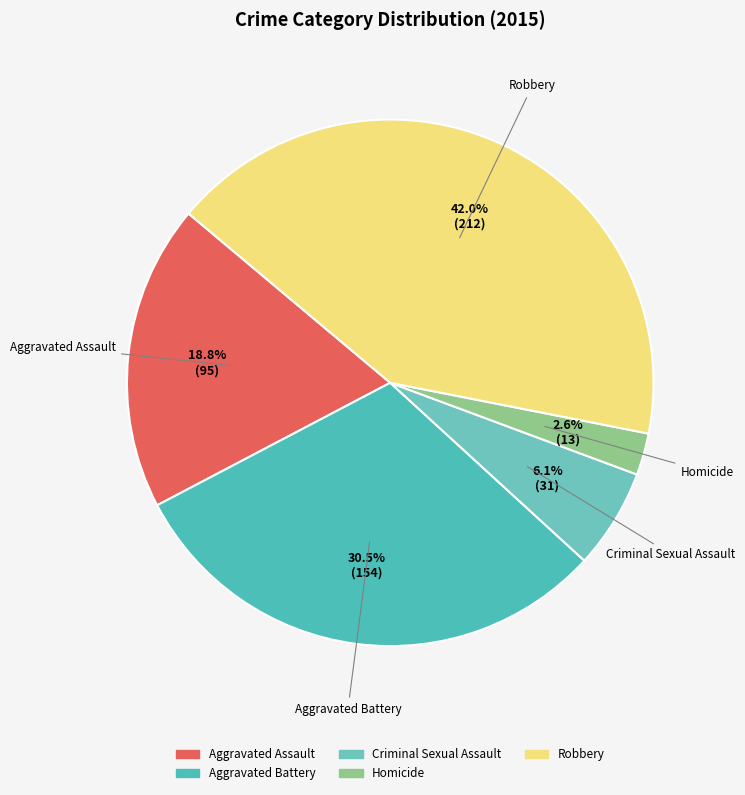

Combined, what portion of the pie is Aggravated Battery and Robbery?

72.5%